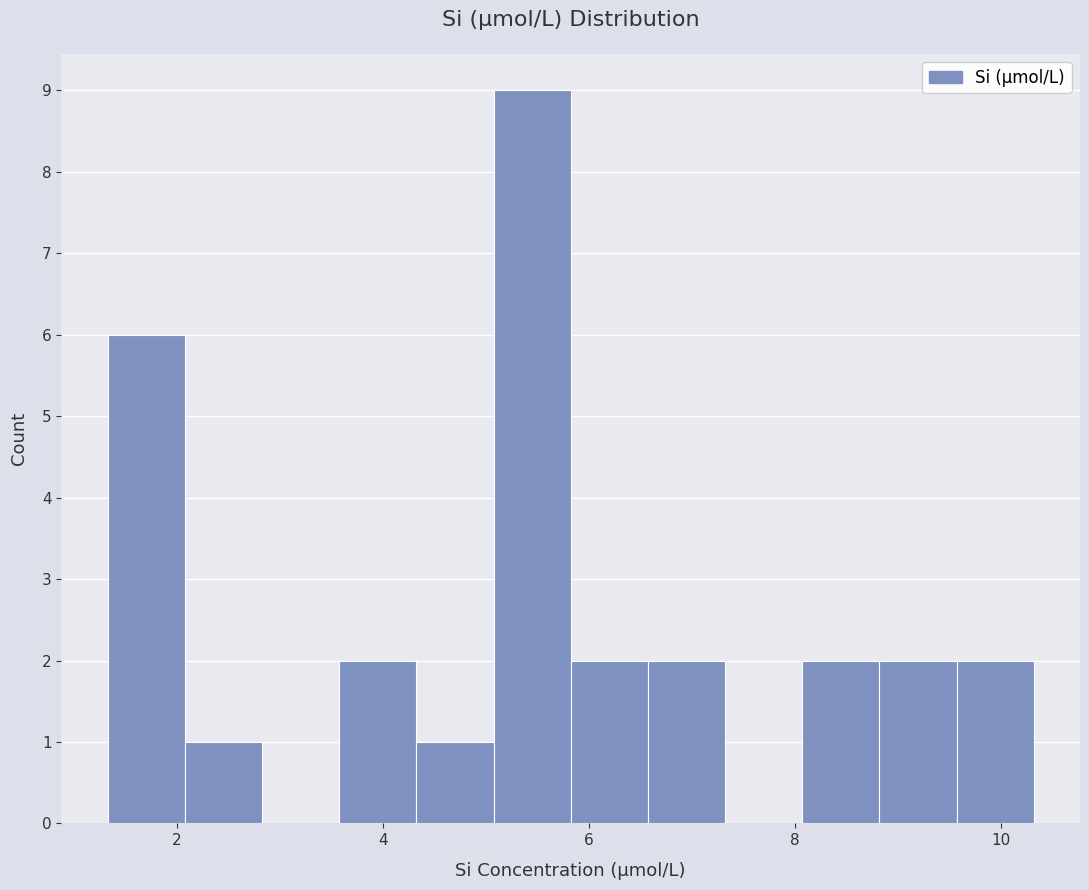

Read against the x-axis, roughly where is the centre of the tallest bar?

5.4